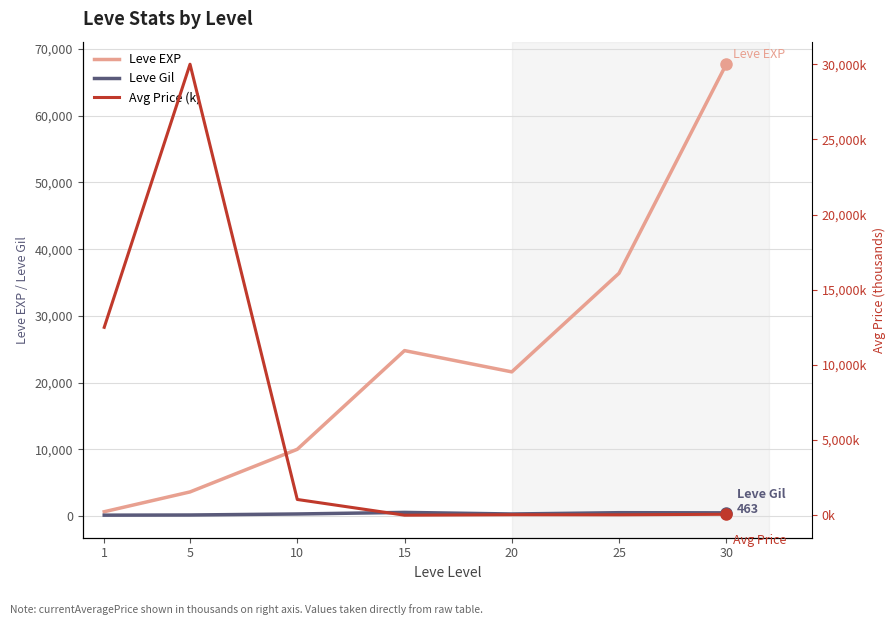

True or false: Leve Gil and Leve EXP intersect in this chart.

False